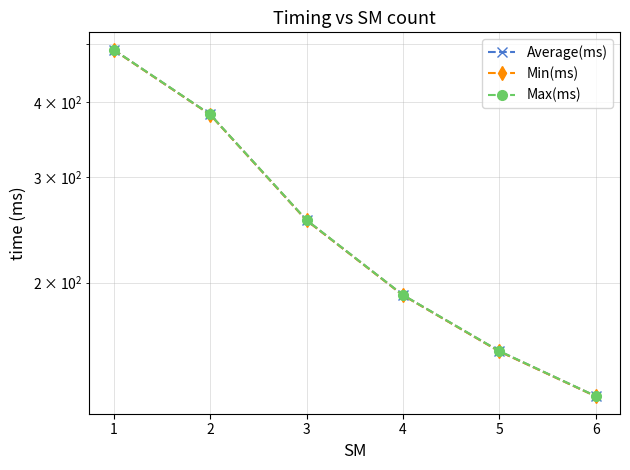

At how many categories does at least one series exceed 447?

1